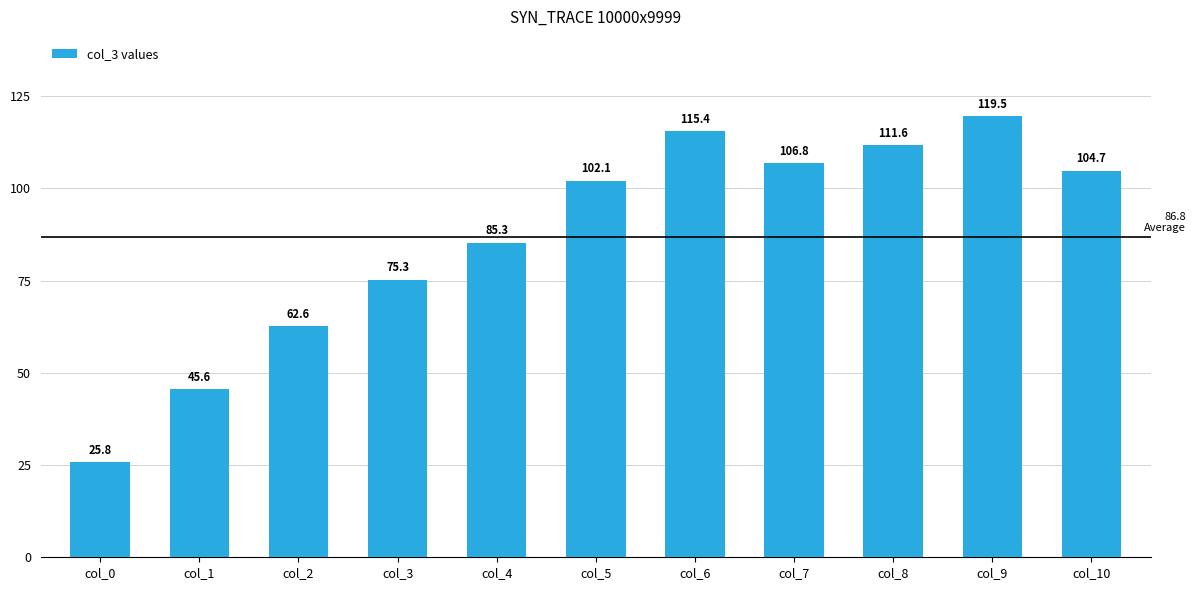

At which category does the chart reach its peak across all series?

col_9